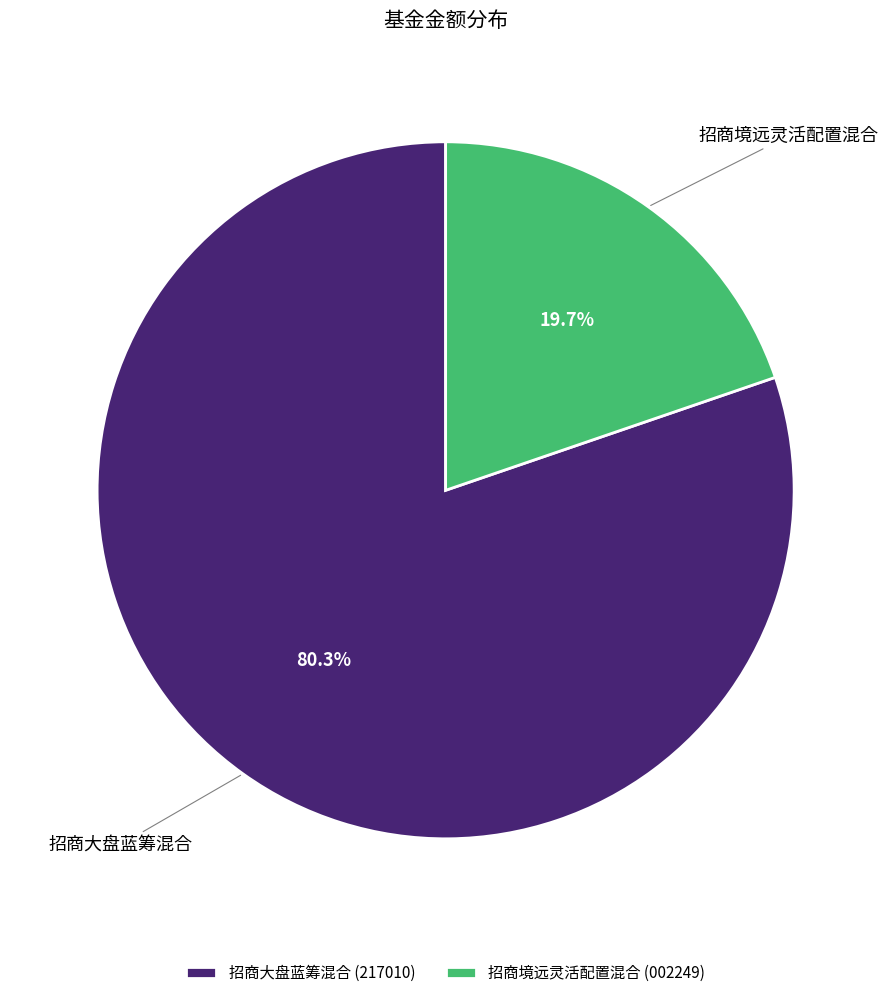

Is it true that 招商大盘蓝筹混合 is 80% of the pie?

True